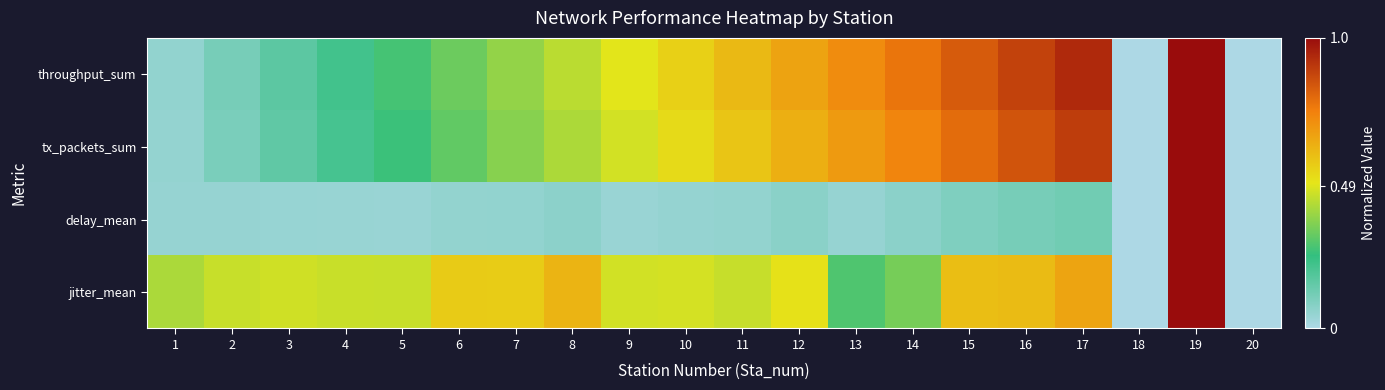

Rank the series at 6 from lowest to highest value.

delay_mean, tx_packets_sum, throughput_sum, jitter_mean